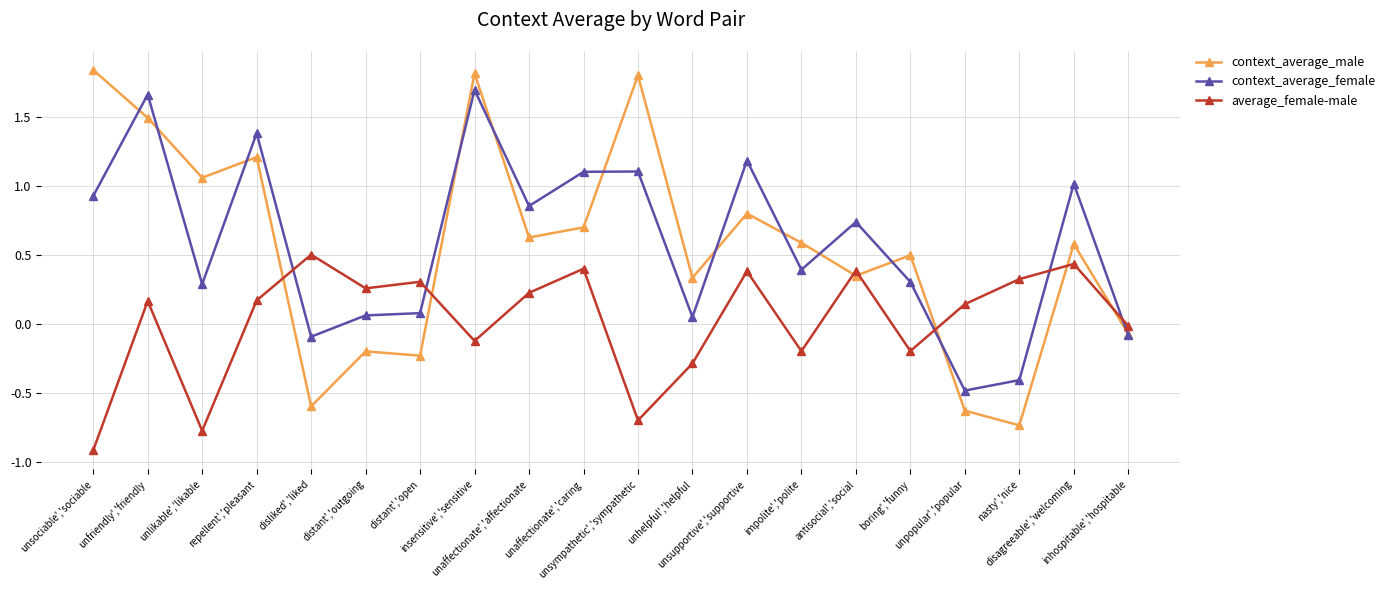

Where does the context_average_female series first go above 0?

unsociable','sociable